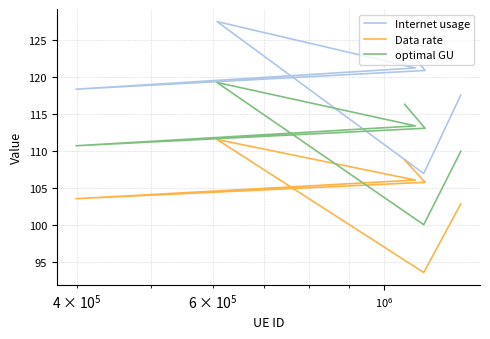

How many data points in Data rate are above 105?

4